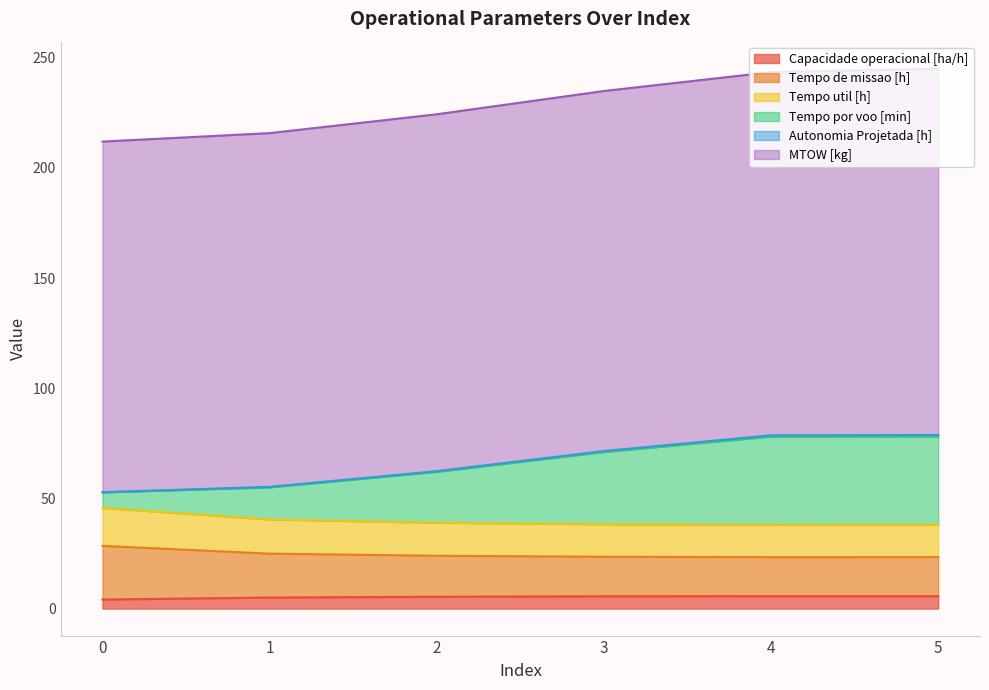

What is the difference between the Capacidade operacional [ha/h] values at 1 and 5?

0.6